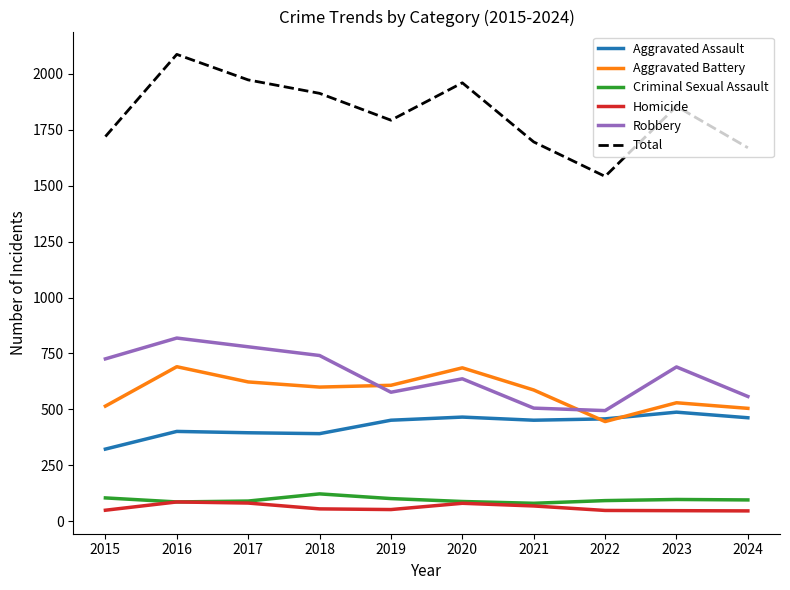

Is it true that Aggravated Assault equals 452 at 2021?

True